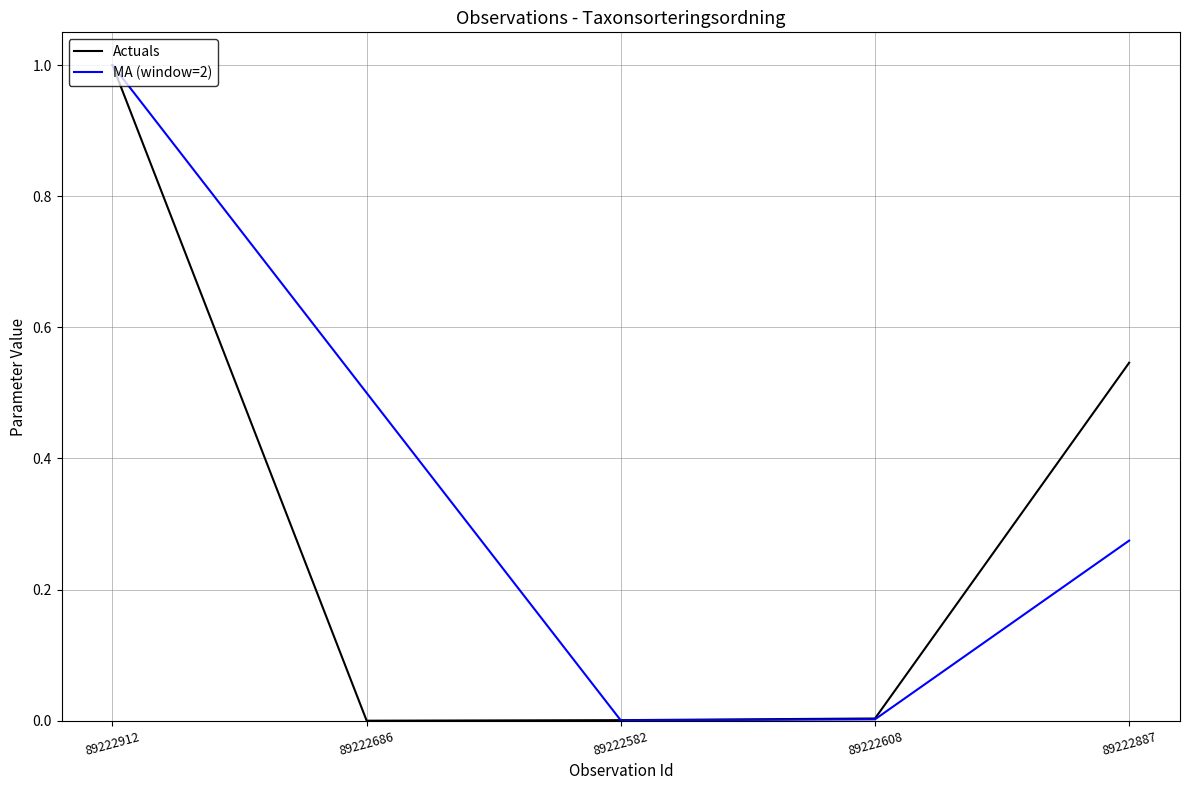

True or false: MA (window=2) has a value of 0.0 at 89222582.

True